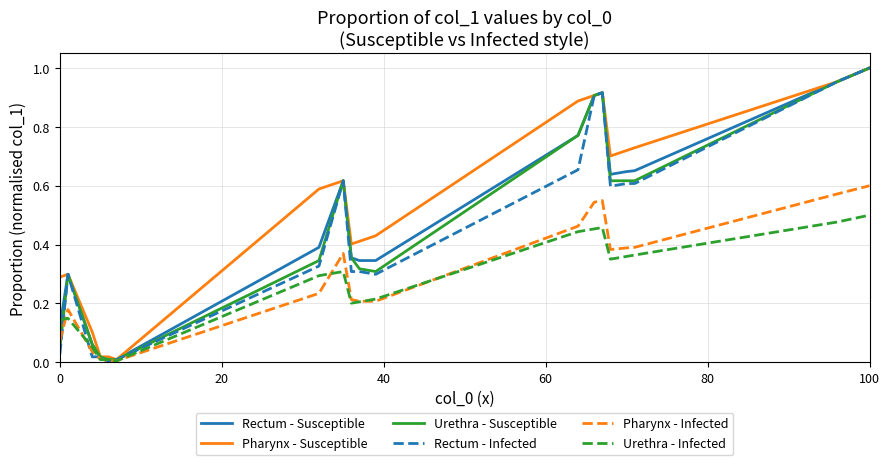

Which series has the largest total across all categories?

Pharynx - Susceptible